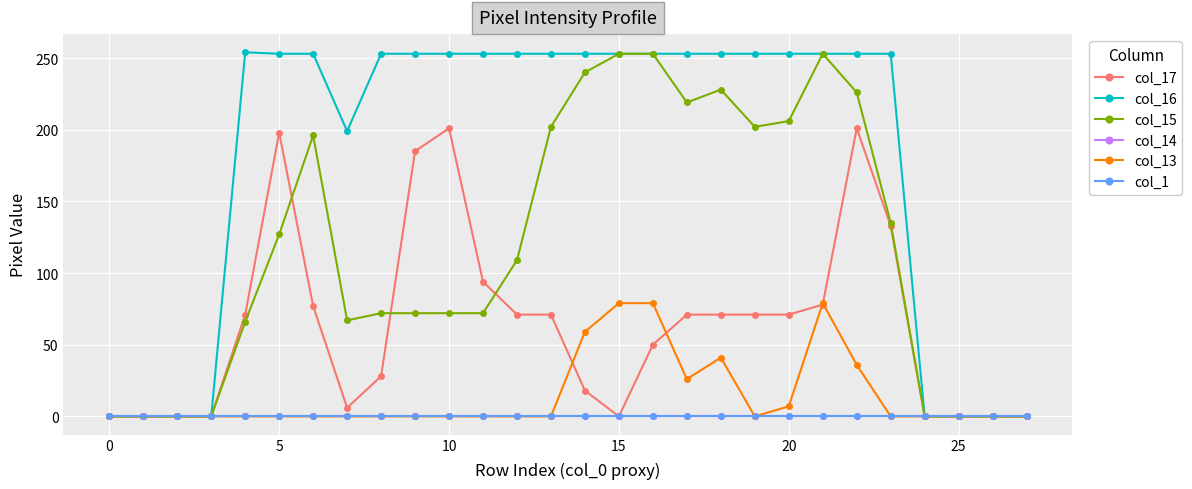

How many interior local valleys does the col_16 series have?

1